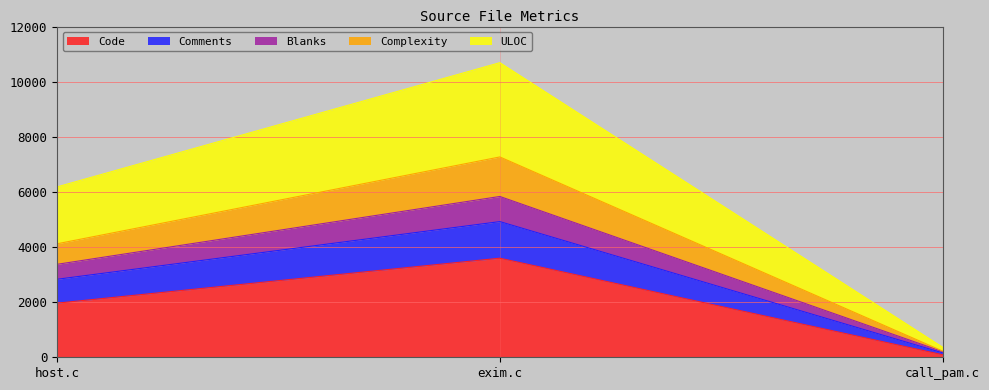

What is the difference between the maximum and minimum values in the Code series?

3502